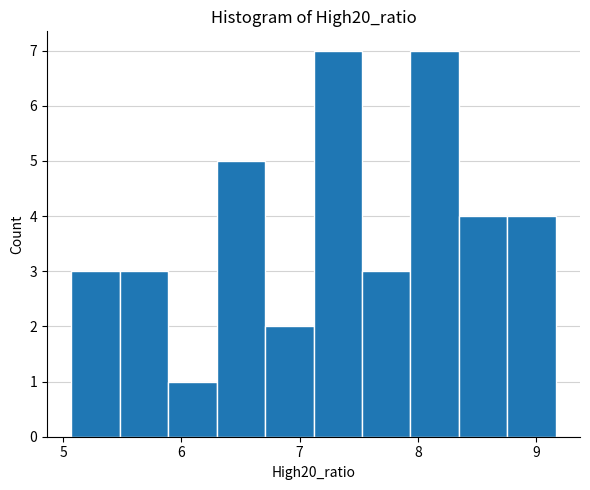

Reading left to right, list every bar in this chart as the range it spans on the x-axis followed by its height. Neither the bar edges nor the heights are printed on the chart, so give them approximately, as read against the axes.

5.1 to 5.5: 3
5.5 to 5.9: 3
5.9 to 6.3: 1
6.3 to 6.7: 5
6.7 to 7.1: 2
7.1 to 7.5: 7
7.5 to 7.9: 3
7.9 to 8.3: 7
8.3 to 8.8: 4
8.8 to 9.2: 4